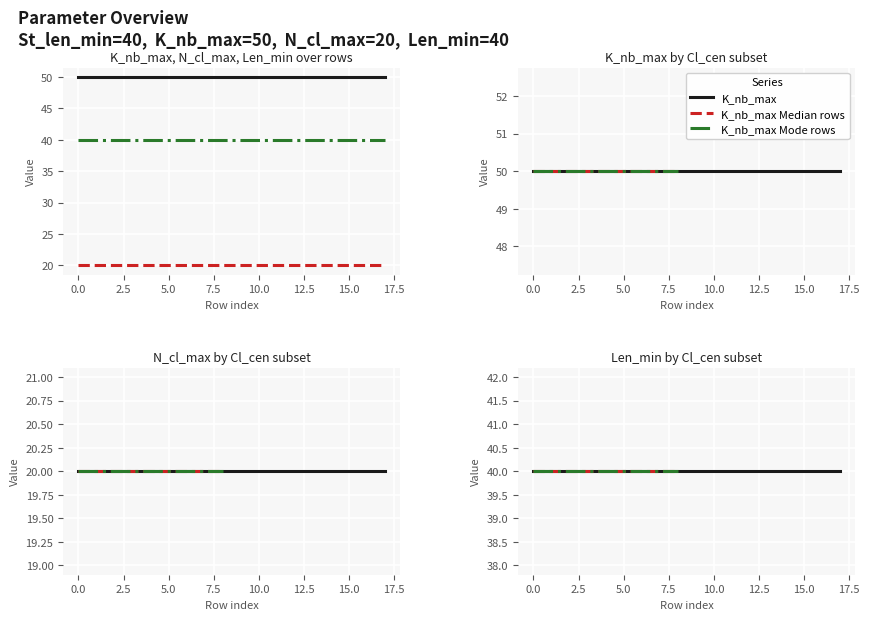

List the series in order of their peak value, highest first.

K_nb_max, Len_min, N_cl_max